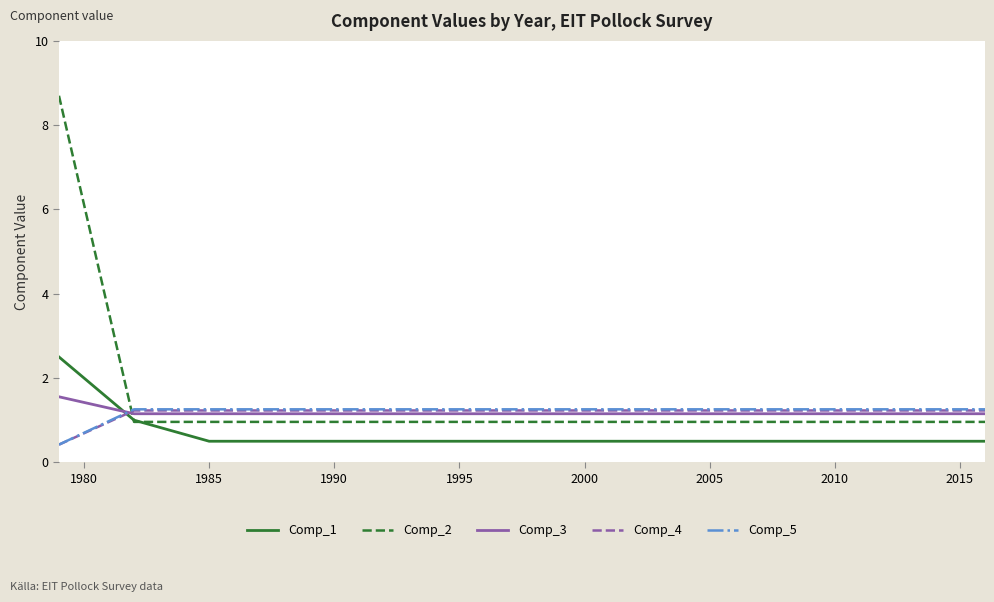

How many intersections are there between Comp_5 and Comp_2?

1